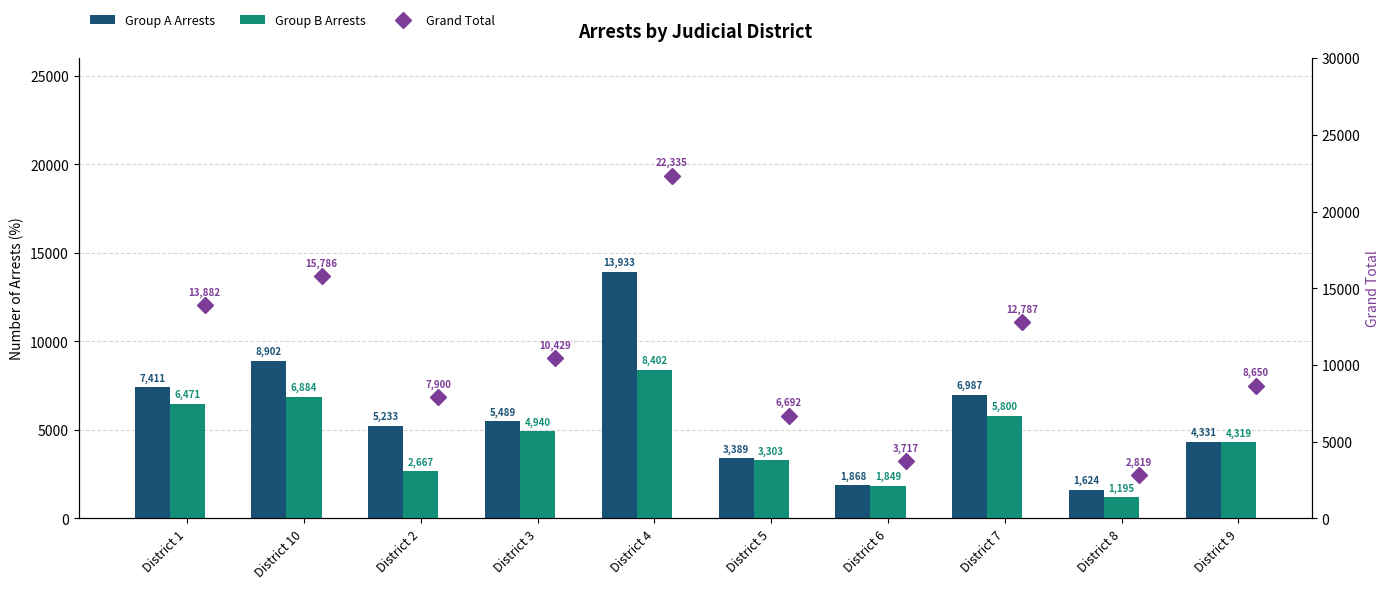

List the labels in order of Group B Arrests value, largest first.

District 4, District 10, District 1, District 7, District 3, District 9, District 5, District 2, District 6, District 8